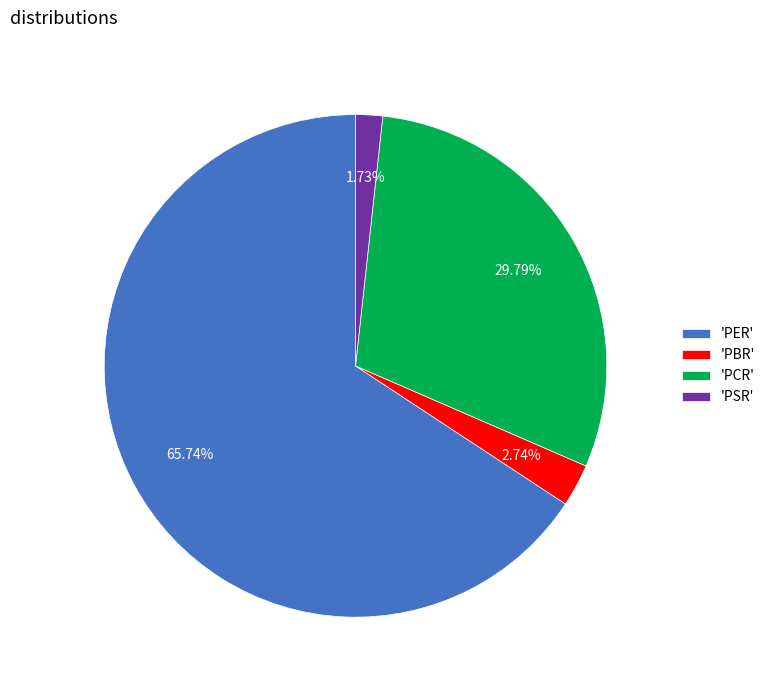

Rank the categories by value from highest to lowest.

'PER', 'PCR', 'PBR', 'PSR'